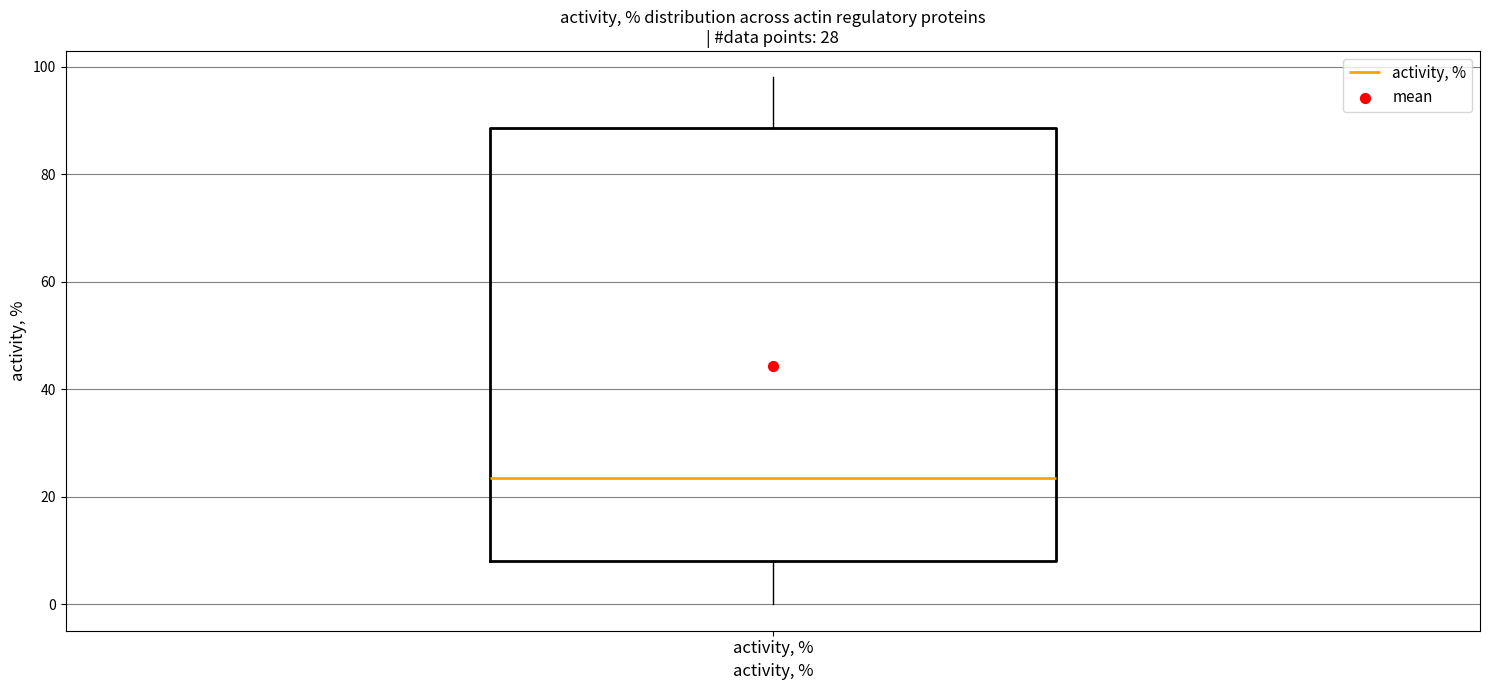

Read this box plot against the y-axis: the position of the median line, the range covered by the box, and the ends of both whiskers. The values are not printed on the chart, so give them approximately, as read against the axis.

median 24, box 8 to 88, whiskers 0 to 98